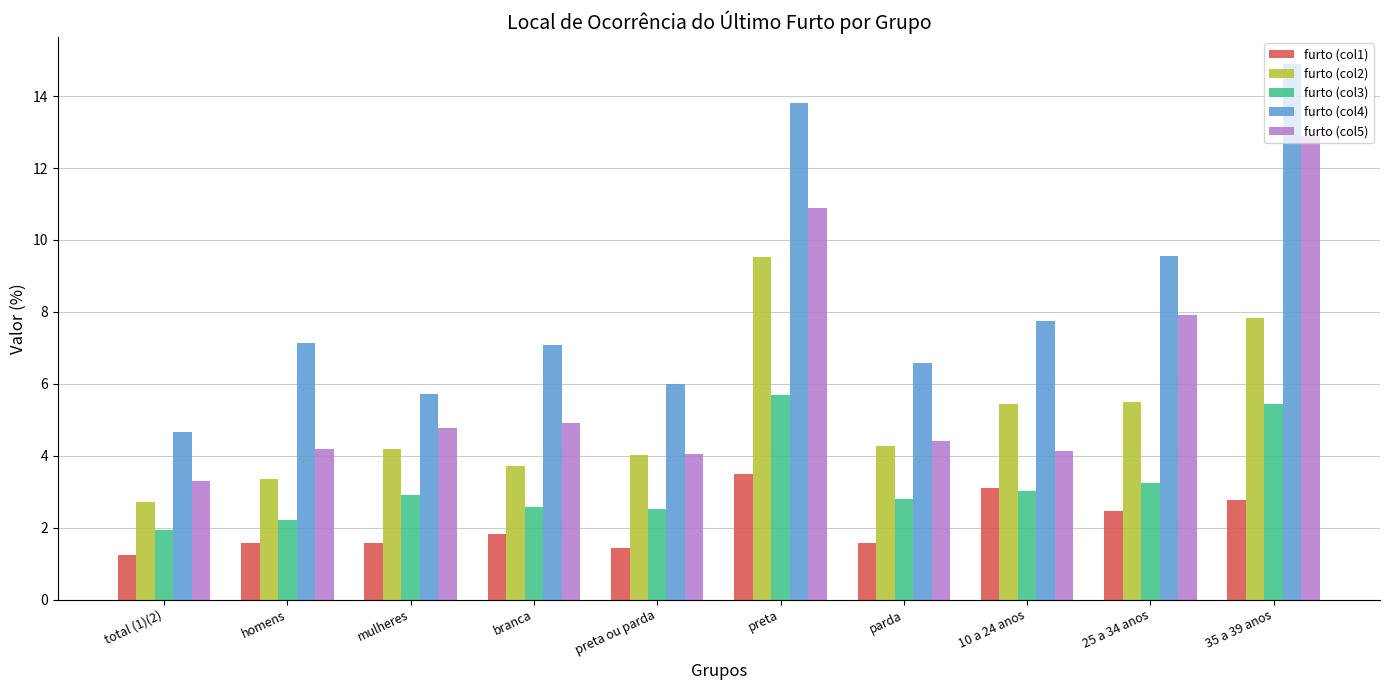

Read the furto (col1) value at preta ou parda.

1.4